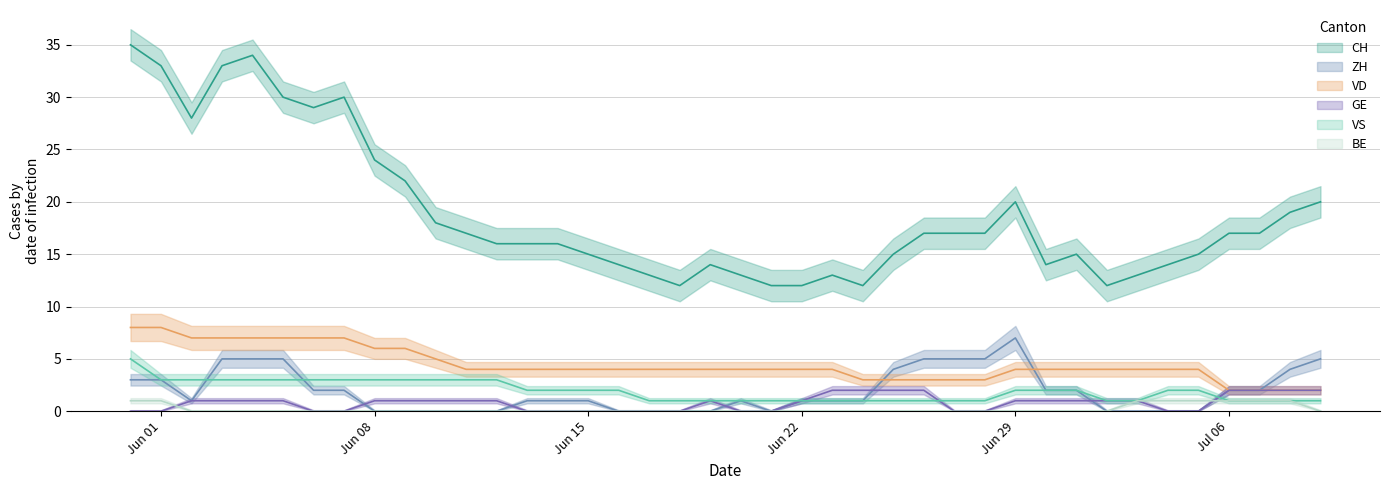

At which category is the sum across all series the highest?

Jun 01